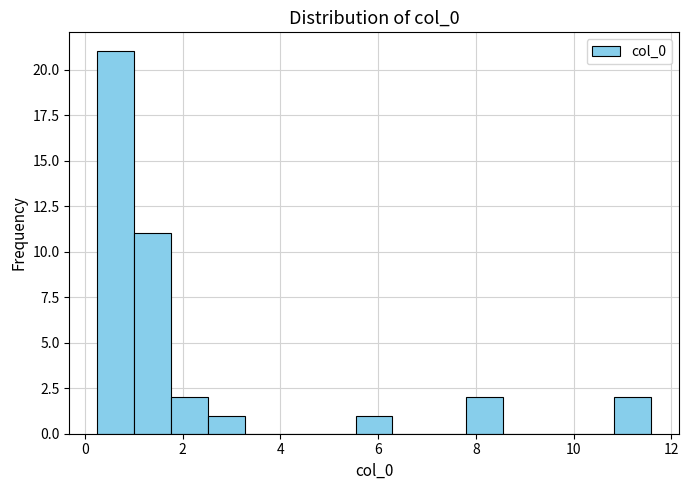

Read against the x-axis, roughly where is the centre of the tallest bar?

0.6